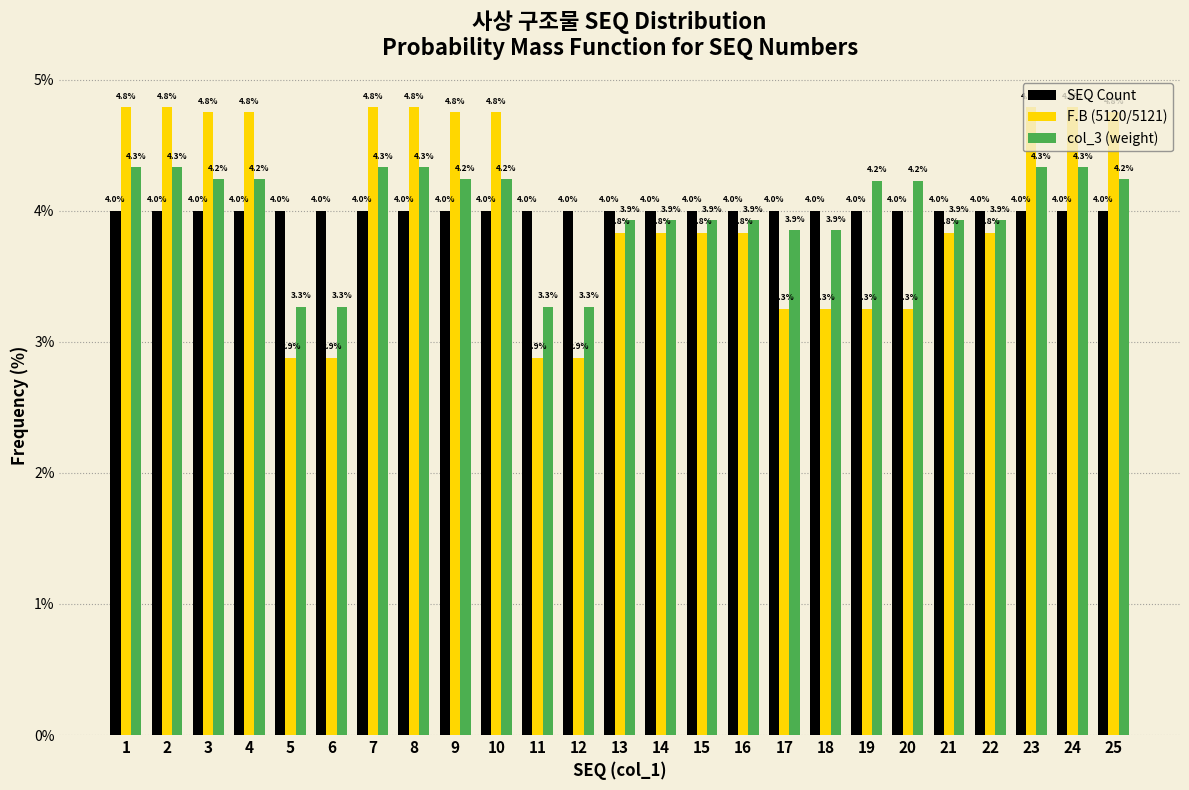

At 22, list the series in order from smallest to largest.

F.B (5120/5121), col_3 (weight), SEQ Count